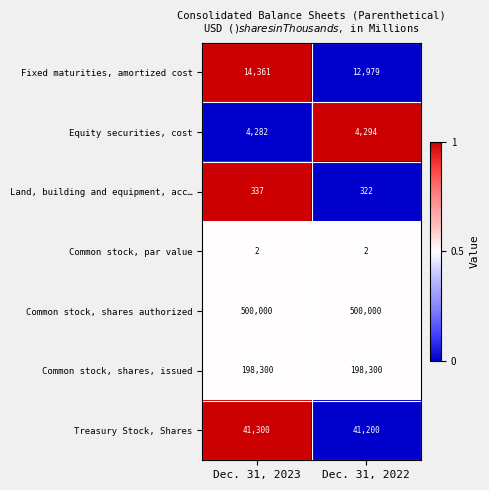

Reading left to right, transcribe all the data shown in this chart.

Fixed maturities, amortized cost: 14361	12979
Equity securities, cost: 4282	4294
Land, building and equipment, acc…: 337	322
Common stock, par value: 2	2
Common stock, shares authorized: 500000	500000
Common stock, shares, issued: 198300	198300
Treasury Stock, Shares: 41300	41200